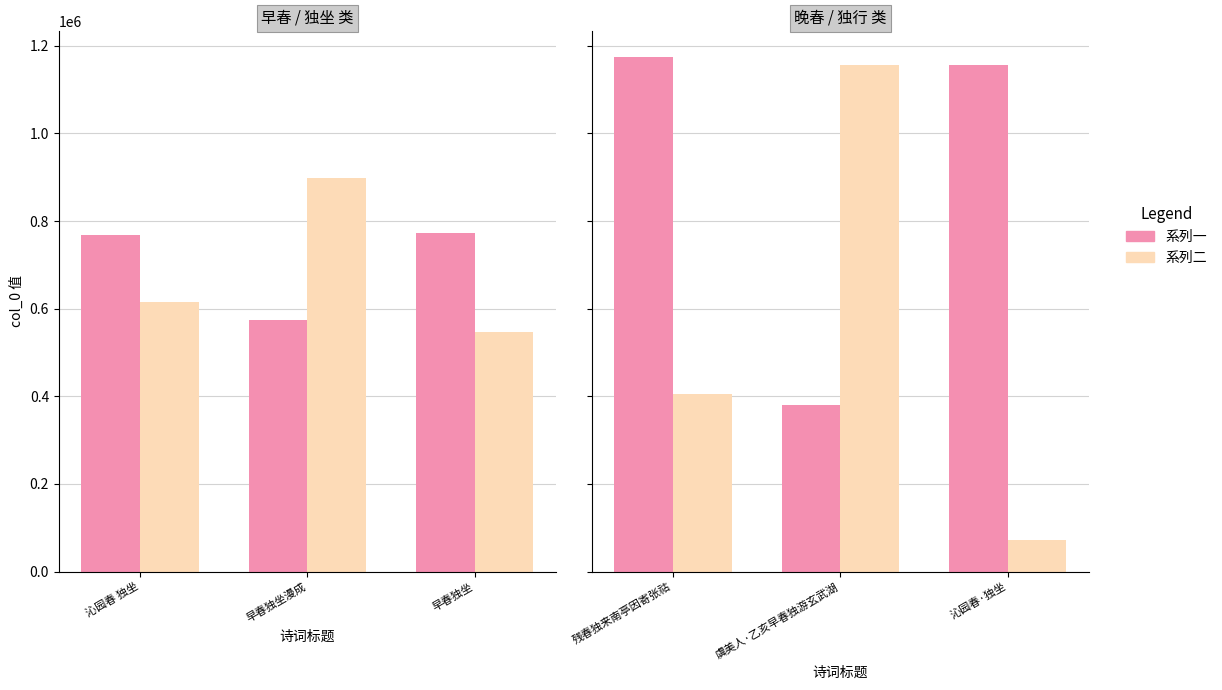

How many distinct data groups are displayed?

2